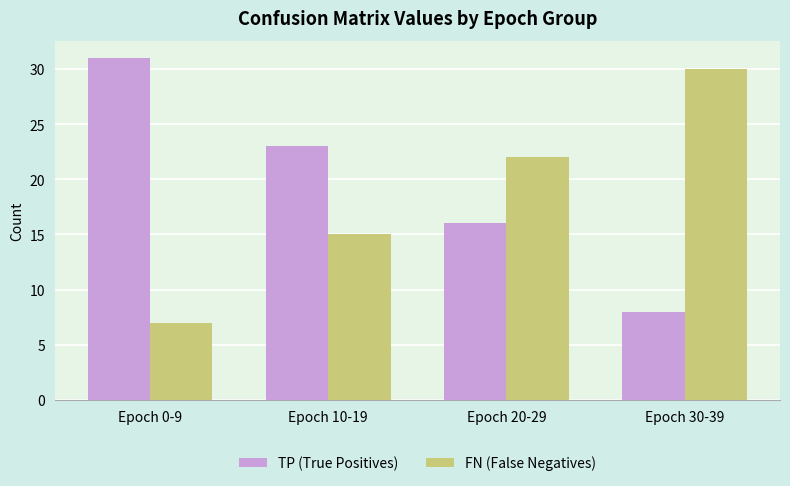

Does the chart contain any negative values?

No